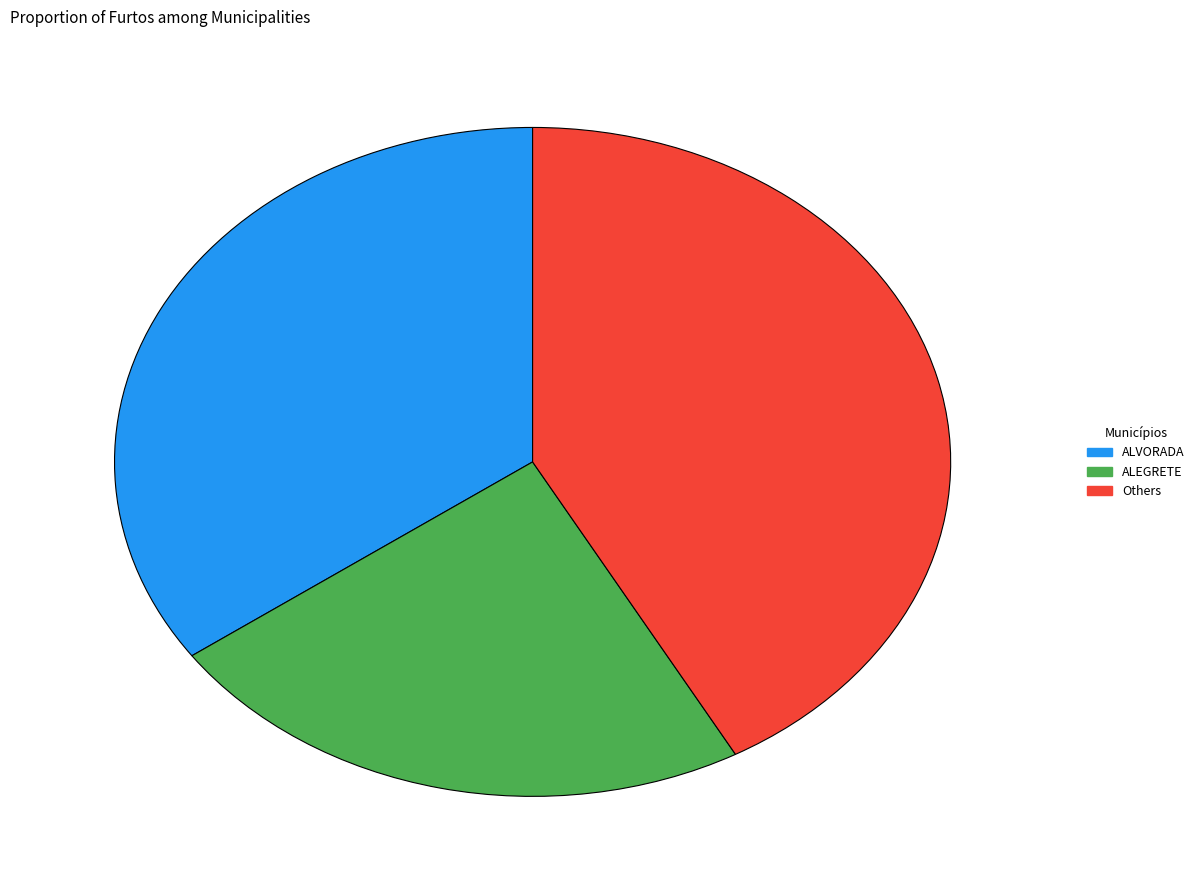

Is there a majority slice in this chart?

No